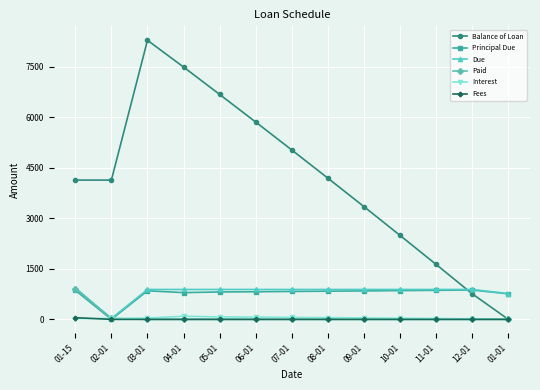

How many positive values does the Balance of Loan series have?

12